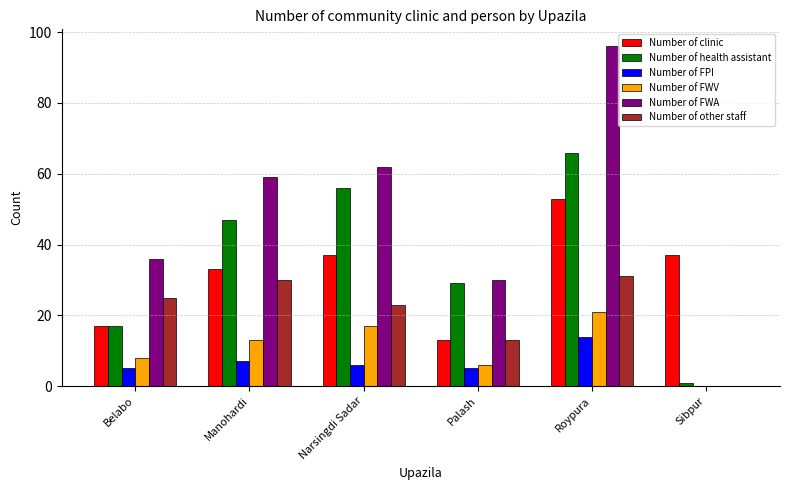

Count the number of data series in this chart.

6